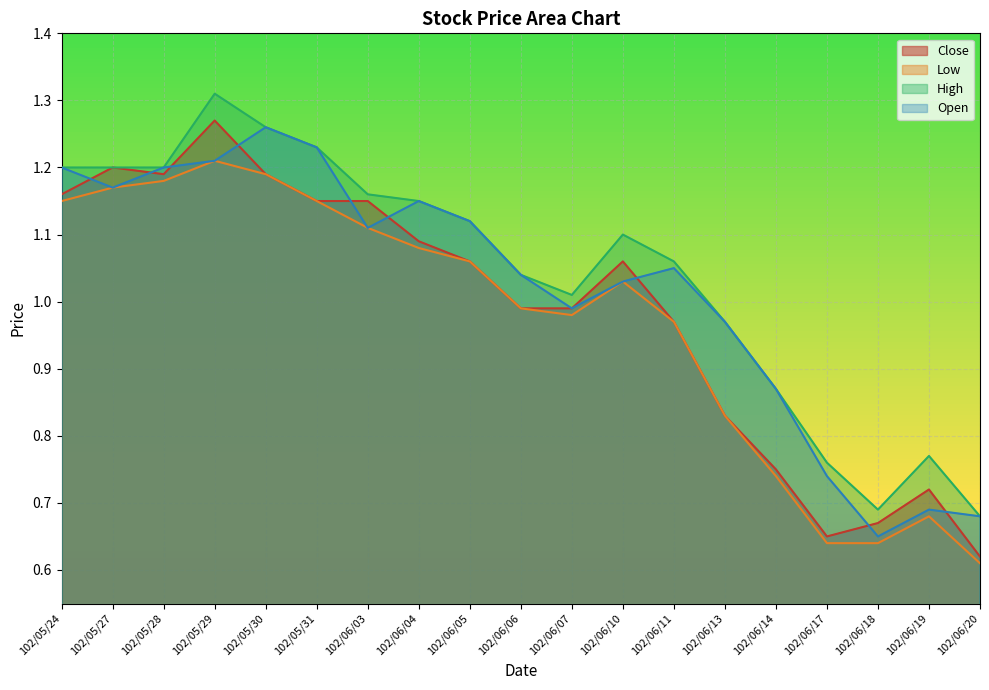

At which category is the sum across all series the highest?

102/05/29